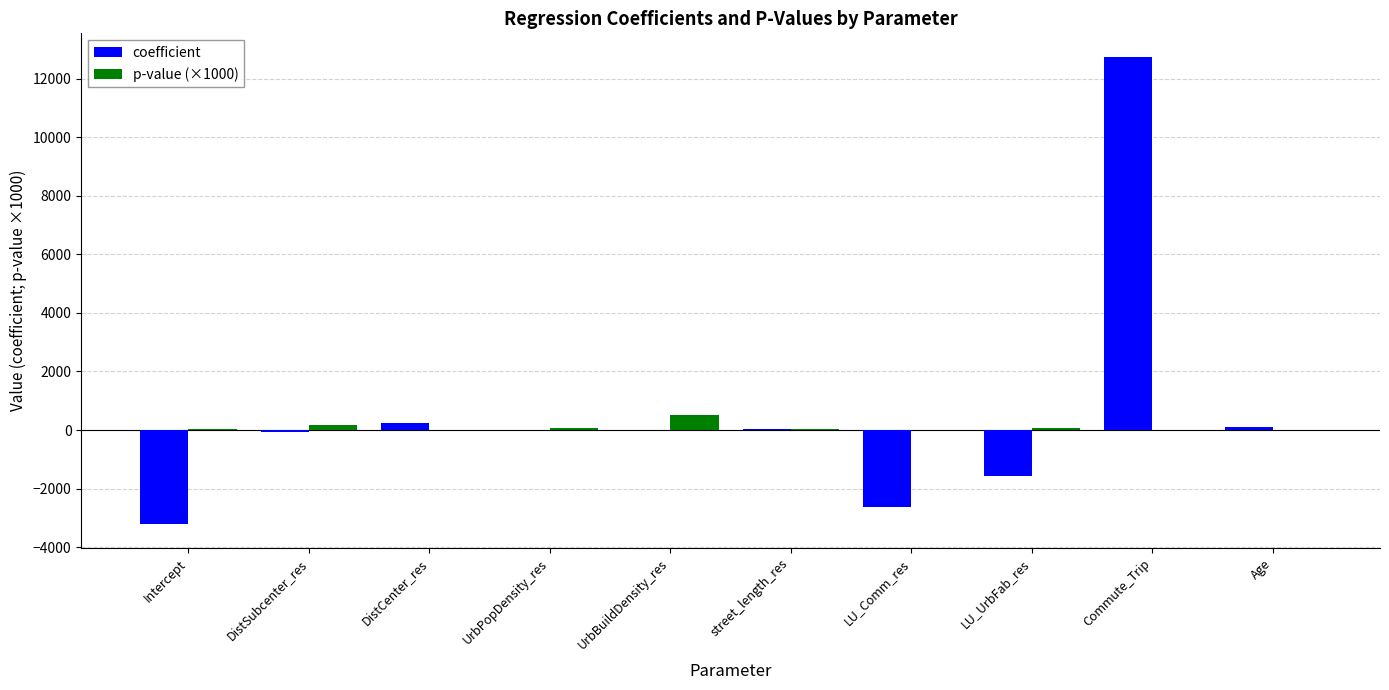

Which label corresponds to the largest value in the chart?

Commute_Trip